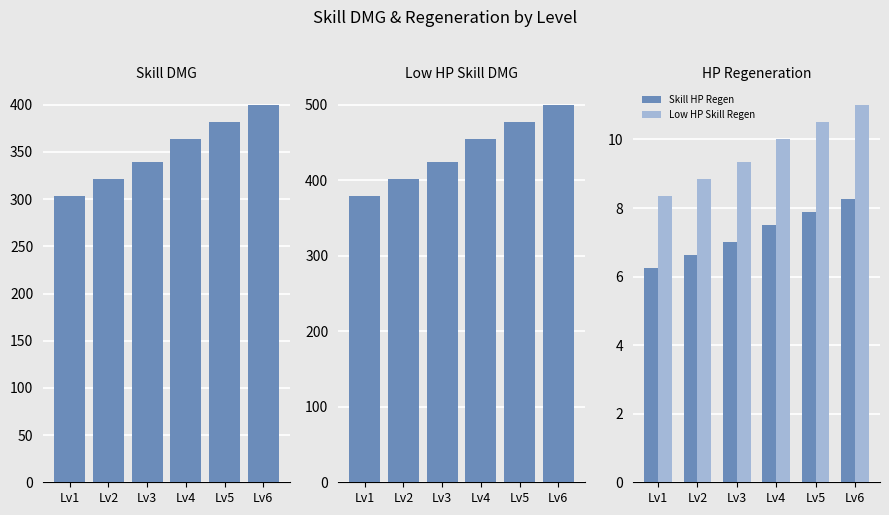

Reading left to right, what are all the values shown in this chart?

Skill DMG: Lv1=303.3	Lv2=321.4	Lv3=339.6	Lv4=363.2	Lv5=381.4	Lv6=399.5
Low HP Skill DMG: Lv1=379.1	Lv2=401.8	Lv3=424.5	Lv4=454.0	Lv5=476.7	Lv6=499.4
Skill HP Regen: Lv1=6.3	Lv2=6.6	Lv3=7.0	Lv4=7.5	Lv5=7.9	Lv6=8.2
Low HP Skill Regen: Lv1=8.3	Lv2=8.8	Lv3=9.3	Lv4=10.0	Lv5=10.5	Lv6=11.0